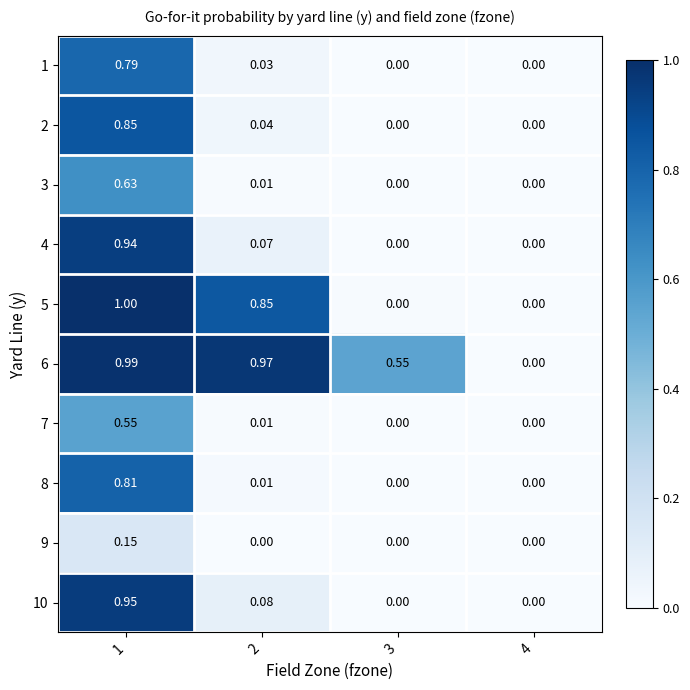

How many data points in 10 are above 0?

2